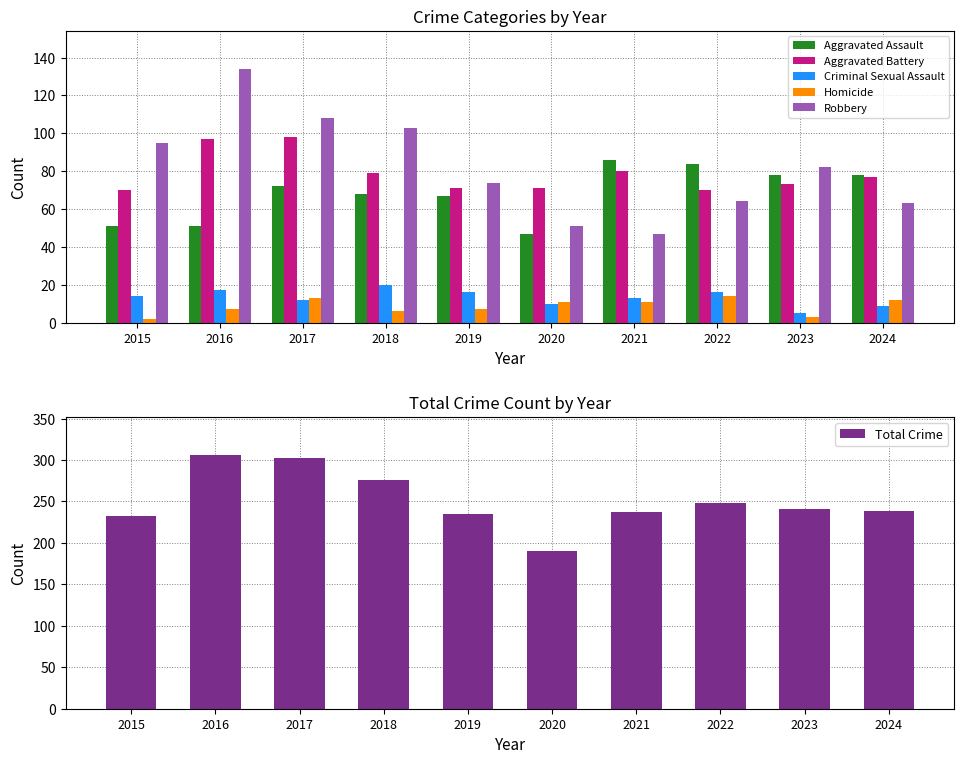

At which label is Aggravated Assault closest to 66?

2019